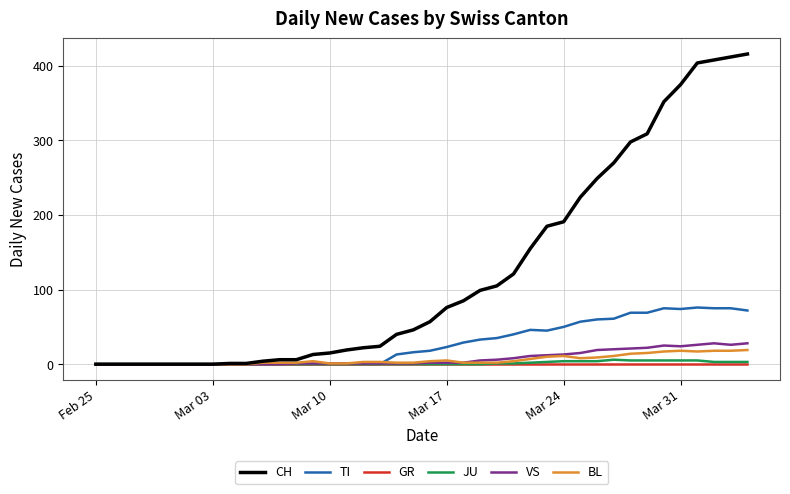

What are all the series names shown in the legend?

CH, TI, GR, JU, VS, BL